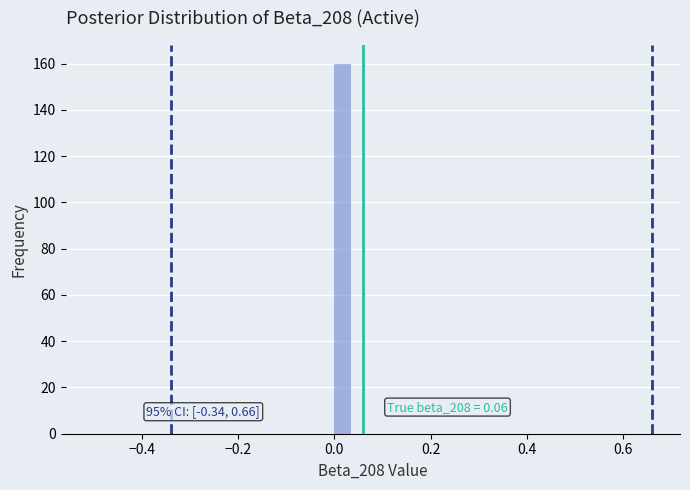

Read against the x-axis, roughly where is the centre of the tallest bar?

0.02